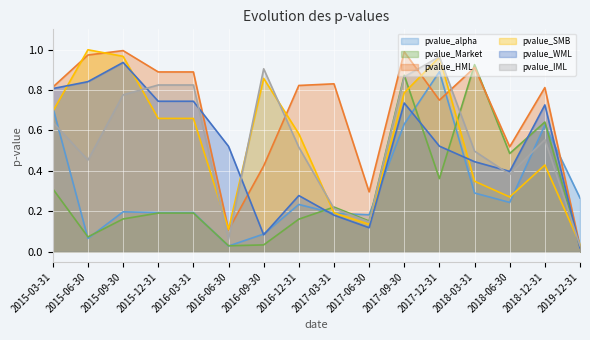

Which series has the largest range (max minus min)?

pvalue_HML